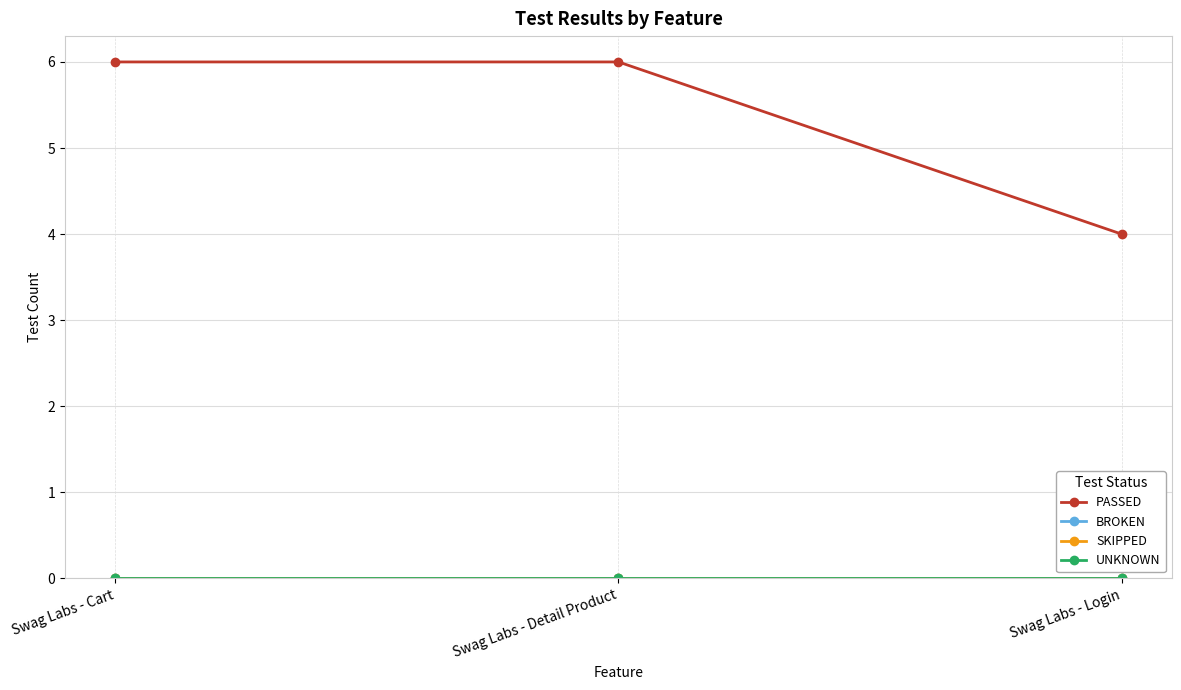

Does the chart have visible grid lines?

Yes